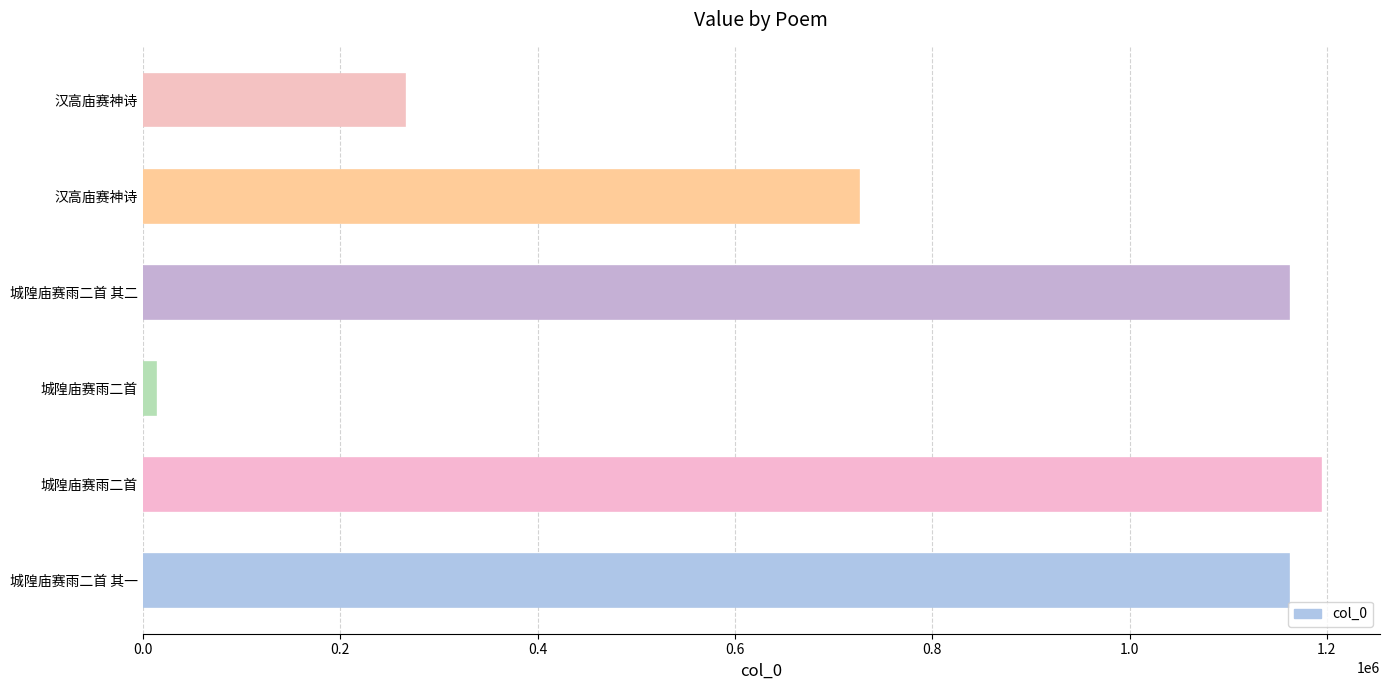

How many data points are less than 1162133?

3